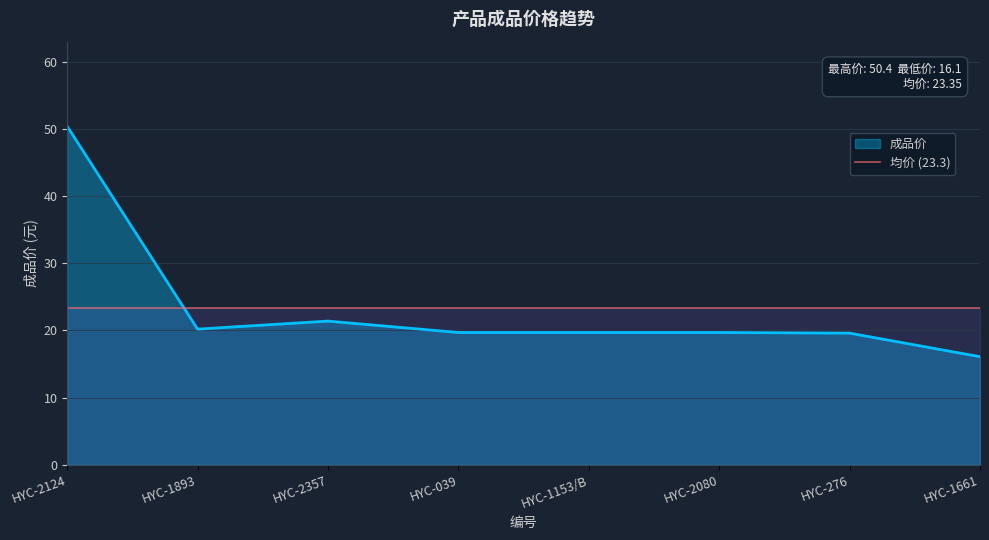

Reading left to right, list all the values displayed in this chart.

50.4	20.2	21.4	19.7	19.7	19.7	19.6	16.1